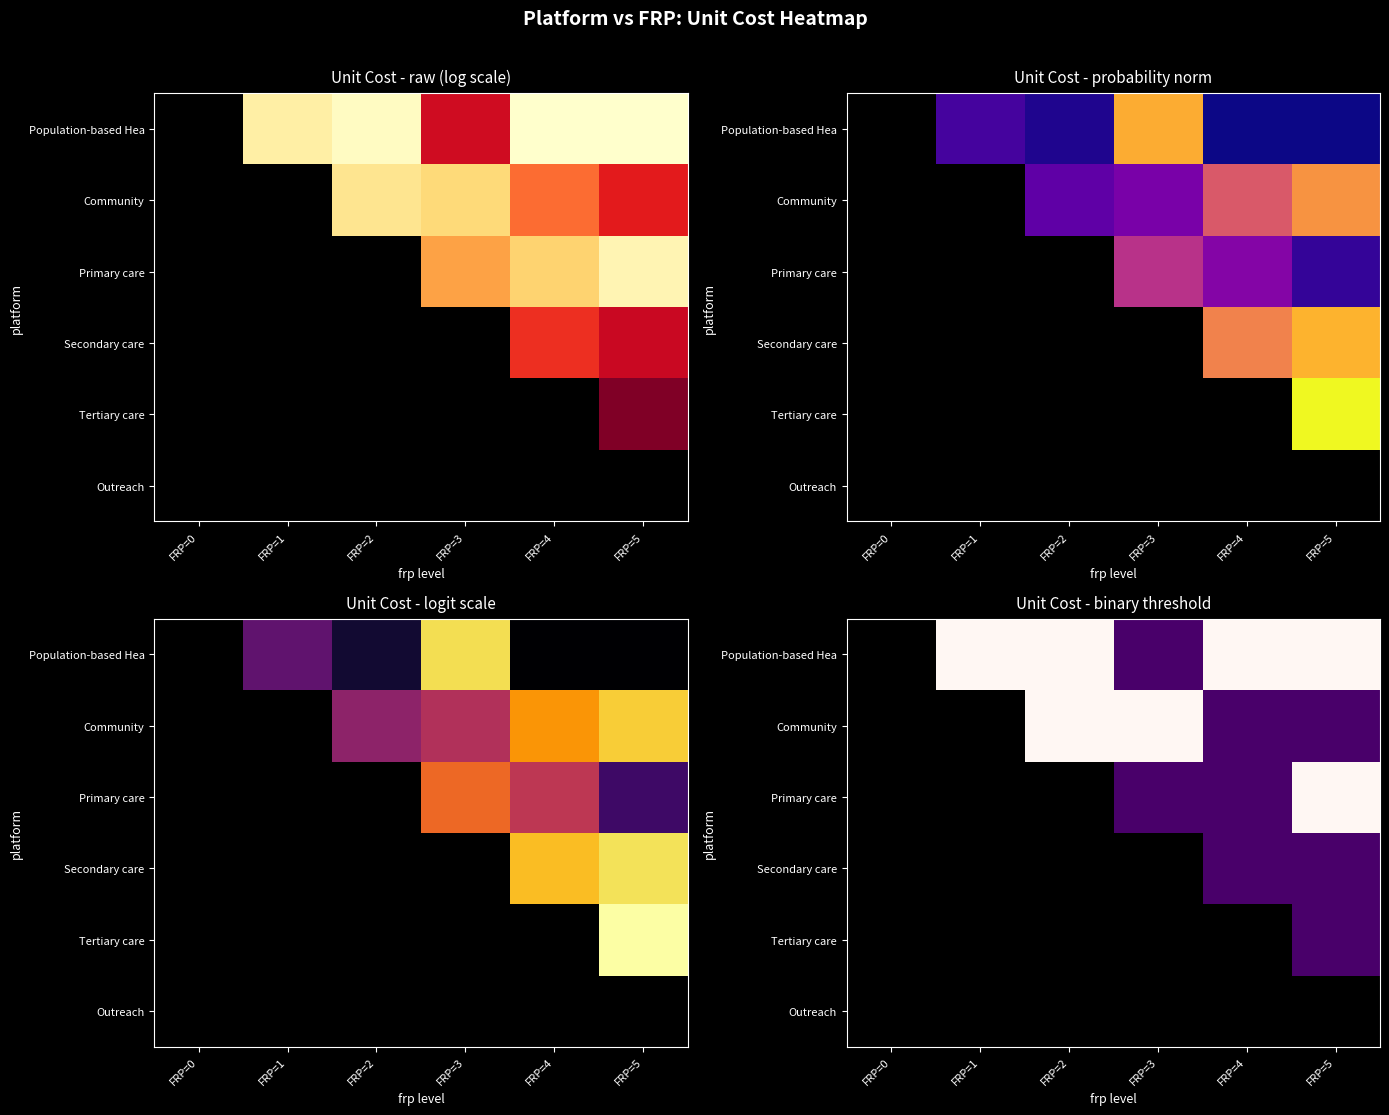

Rank the series at FRP=2 from highest to lowest value.

Primary care, Secondary care, Tertiary care, Outreach, Population-based Hea, Community